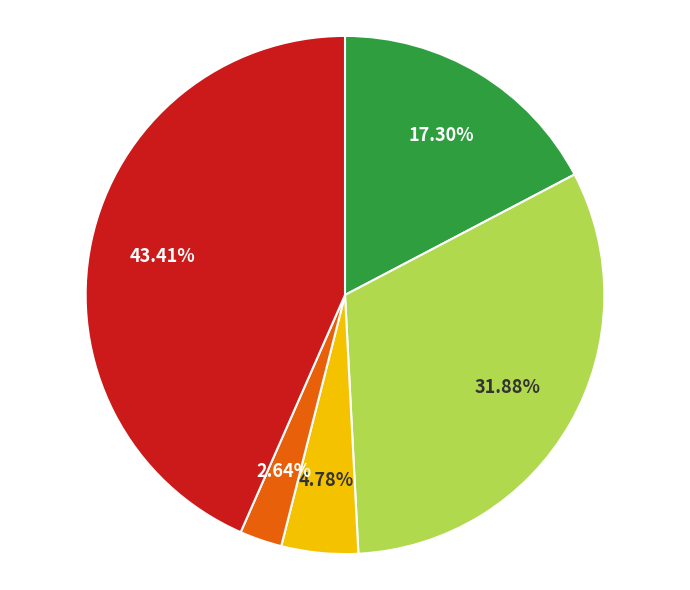

How many slices are in this pie chart?

5